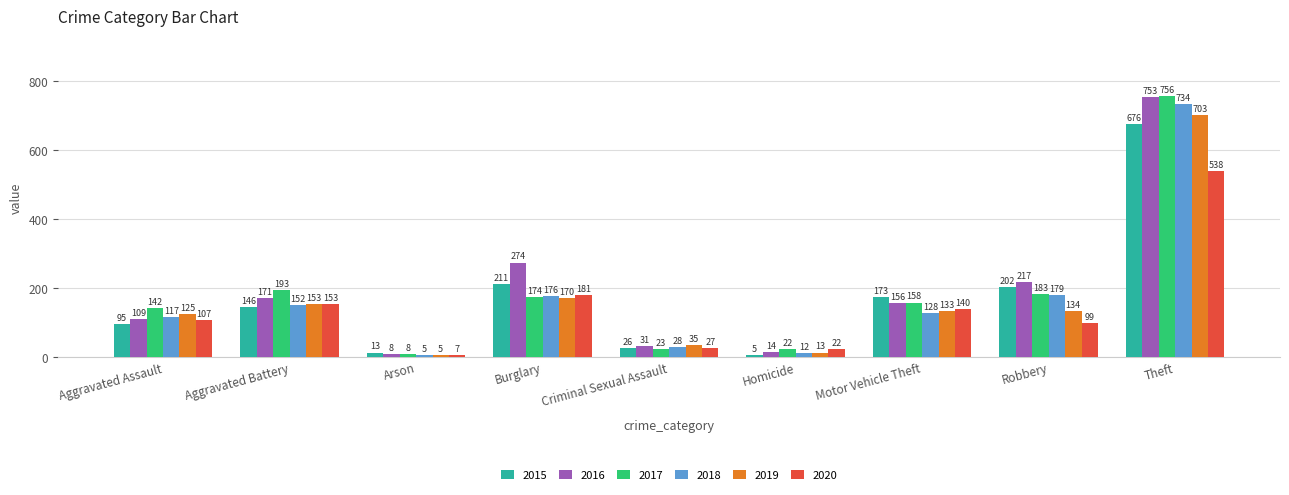

What is the value of the 2019 bar at the 2nd from the left?

153